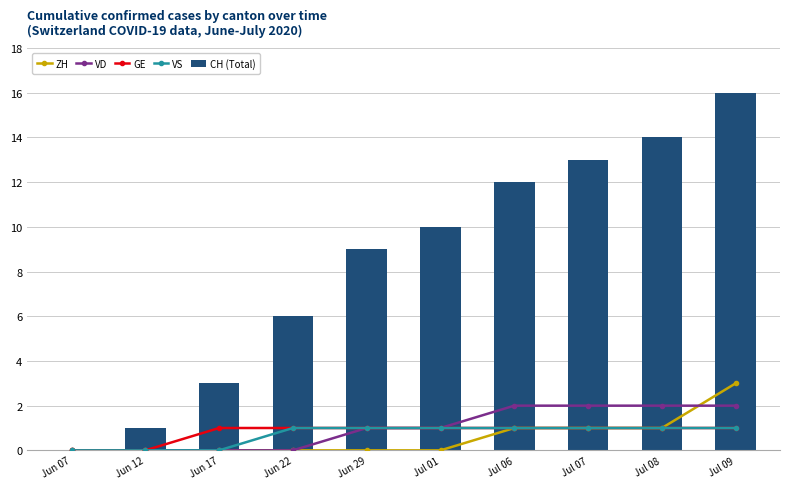

Reading left to right, extract all data points from this chart.

ZH: 0	0	0	0	0	0	1	1	1	3
VD: 0	0	0	0	1	1	2	2	2	2
GE: 0	0	1	1	1	1	1	1	1	1
VS: 0	0	0	1	1	1	1	1	1	1
CH (Total): 0	1	3	6	9	10	12	13	14	16